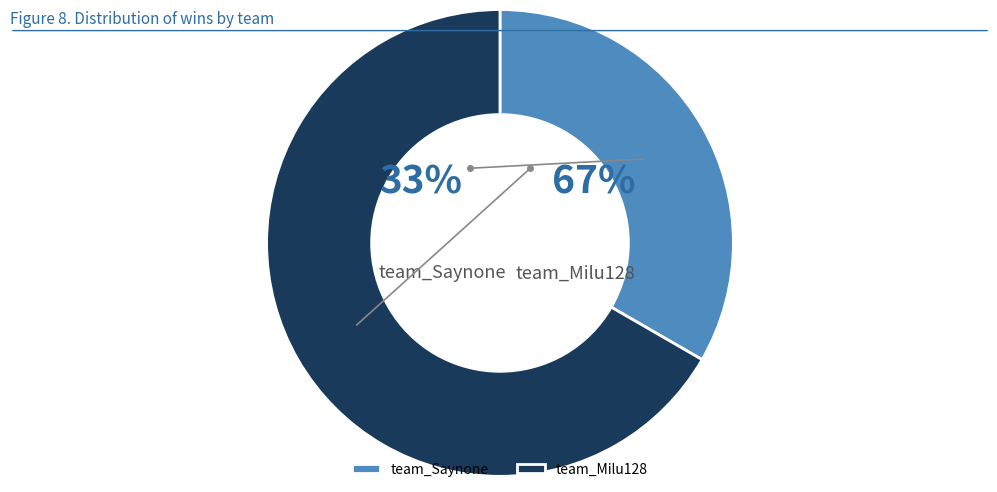

How many segments does this pie chart have?

2